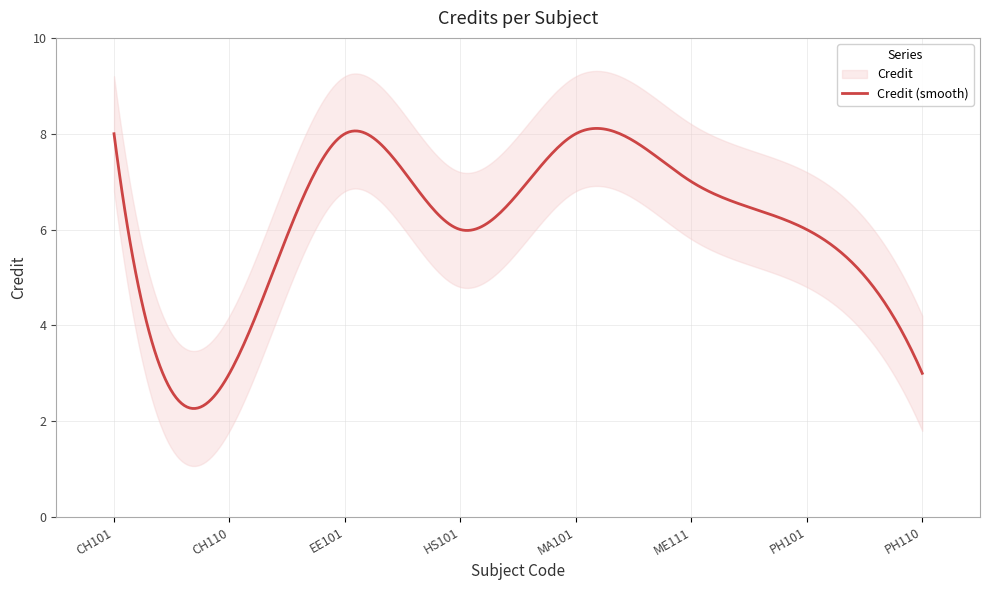

What is the difference between the second highest and second lowest values?

5